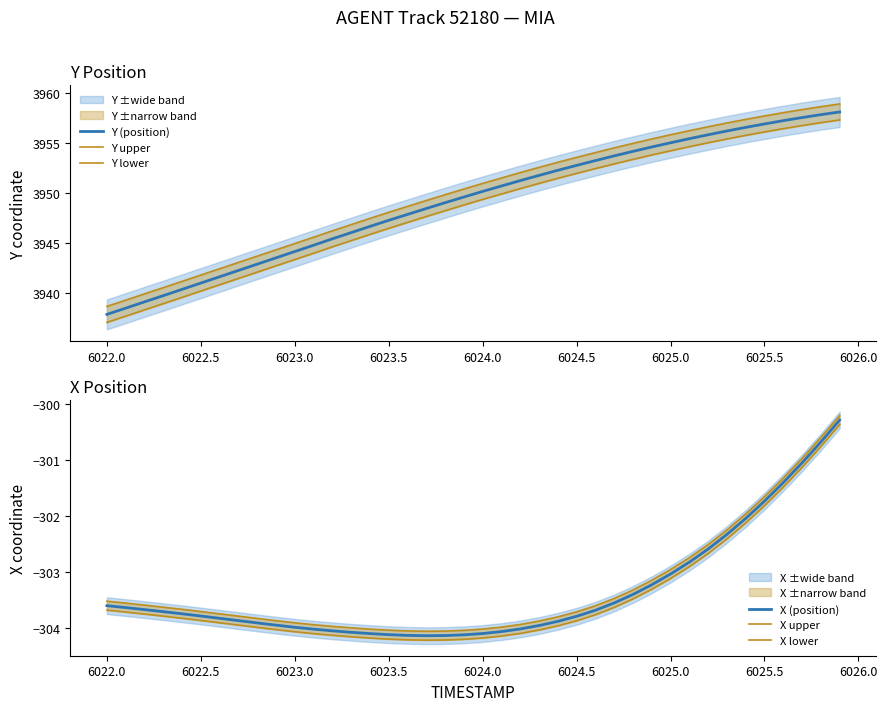

What is the lowest value of the Y upper series?

3938.6